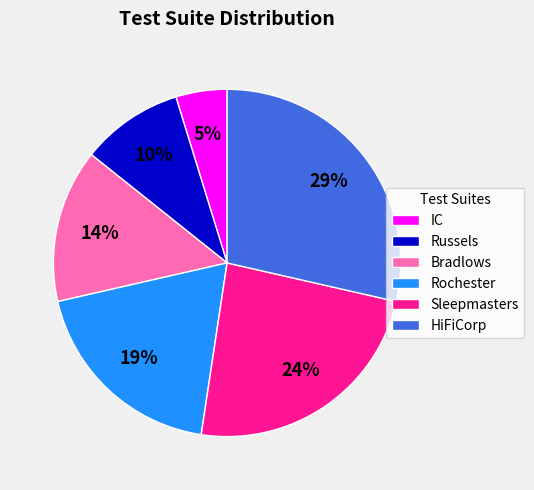

How many segments does this pie chart have?

6